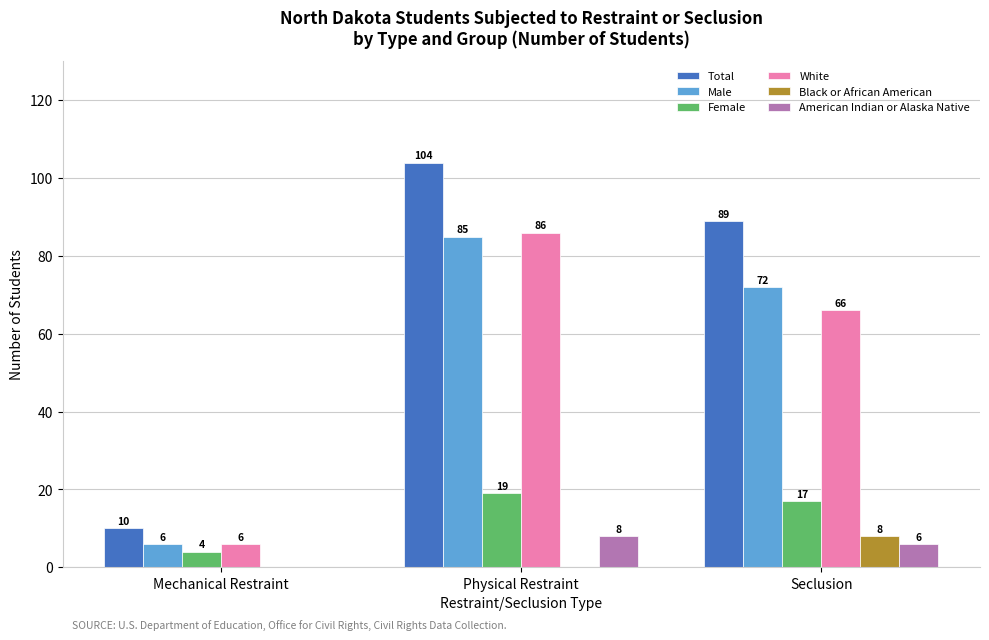

True or false: White has a value of 66 at Seclusion.

True